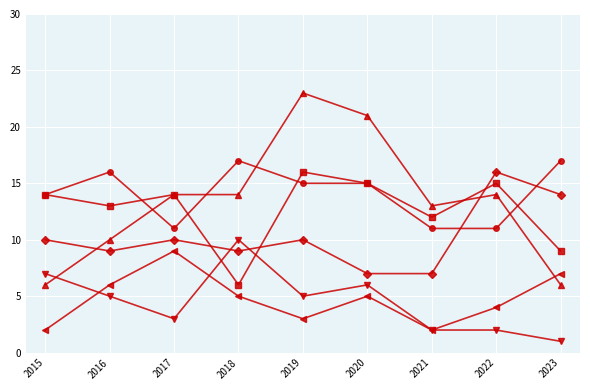

What is the greatest value displayed?

23